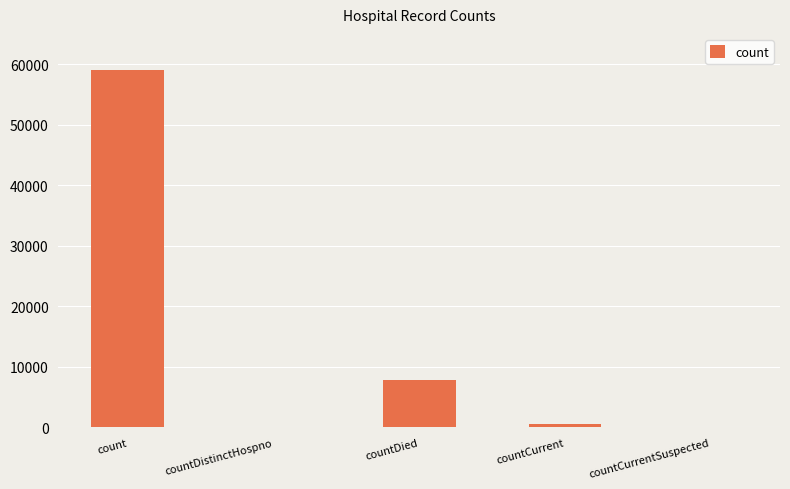

Between countDied and countDistinctHospno, which is larger?

countDied